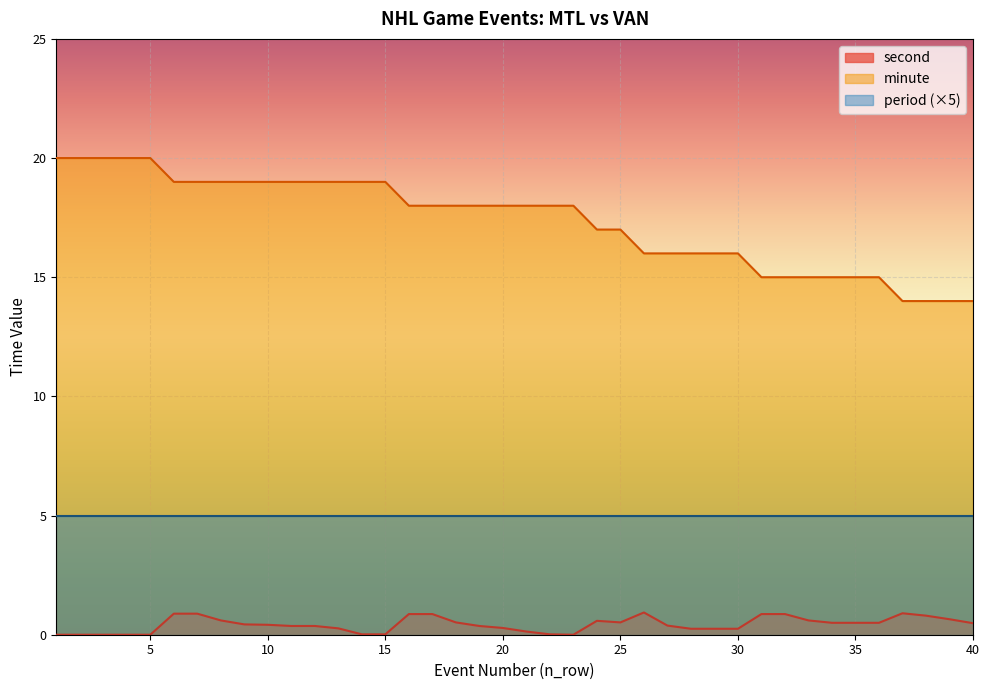

Read the second value at 9.

0.4